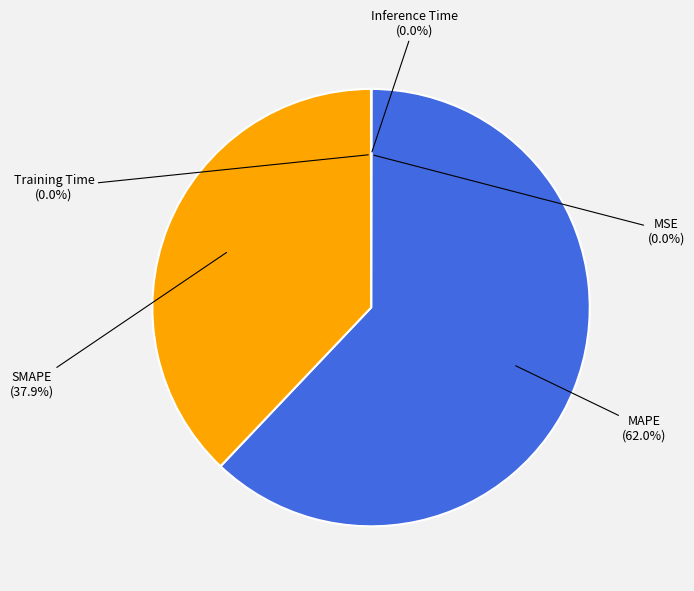

Is there a majority slice in this chart?

Yes